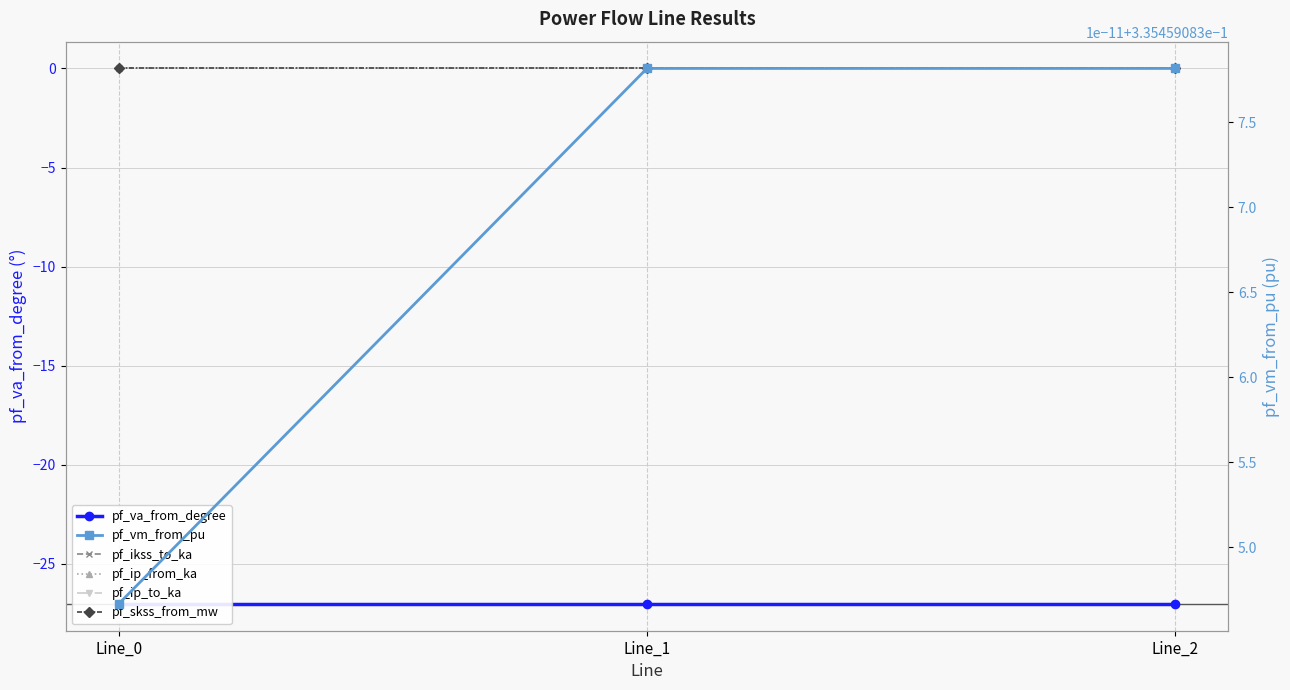

What are all the series names shown in the legend?

pf_va_from_degree, pf_ikss_to_ka, pf_ip_from_ka, pf_ip_to_ka, pf_skss_from_mw, pf_vm_from_pu